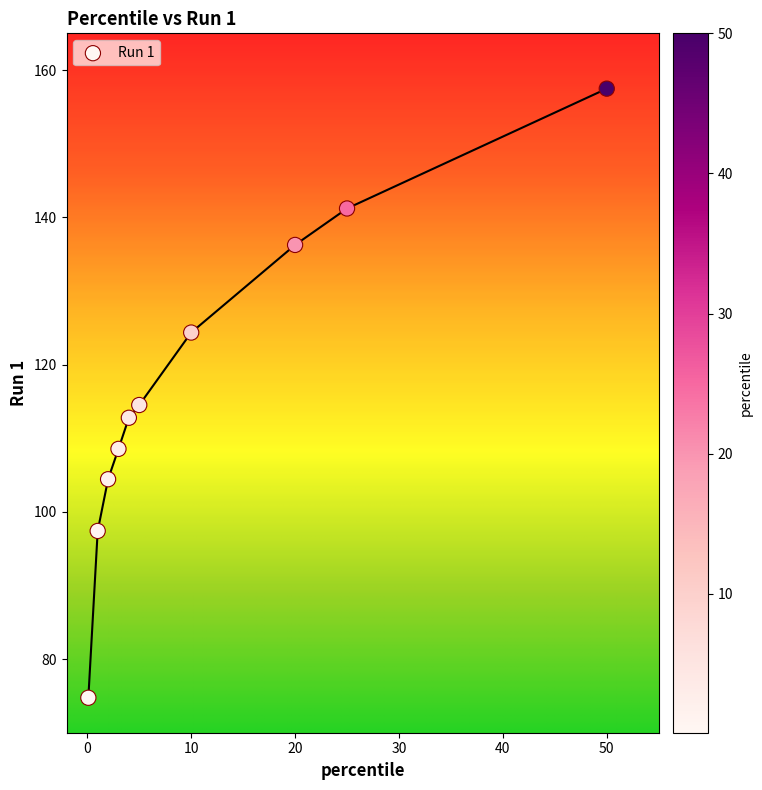

What Y value in the scatter plot is closest to 116?

114.5